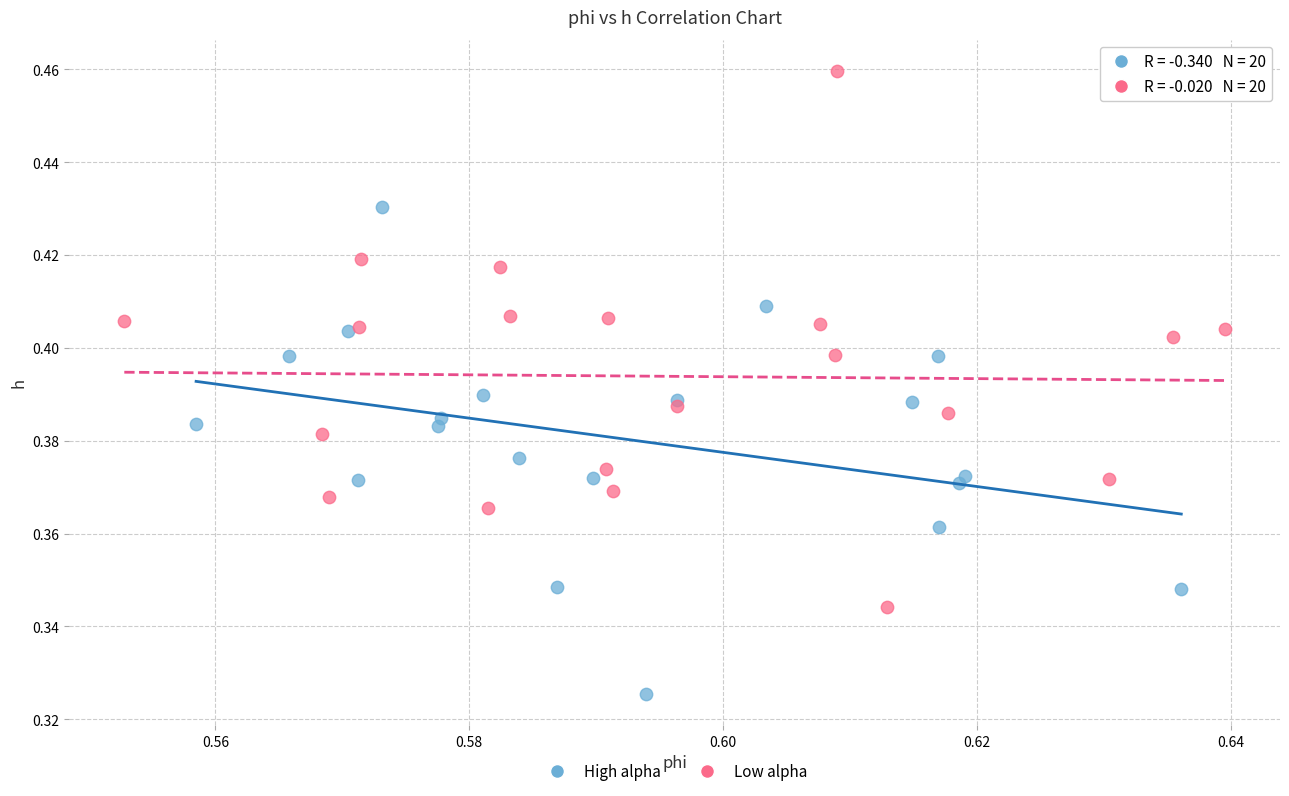

Which series contains the lowest Y value?

High alpha